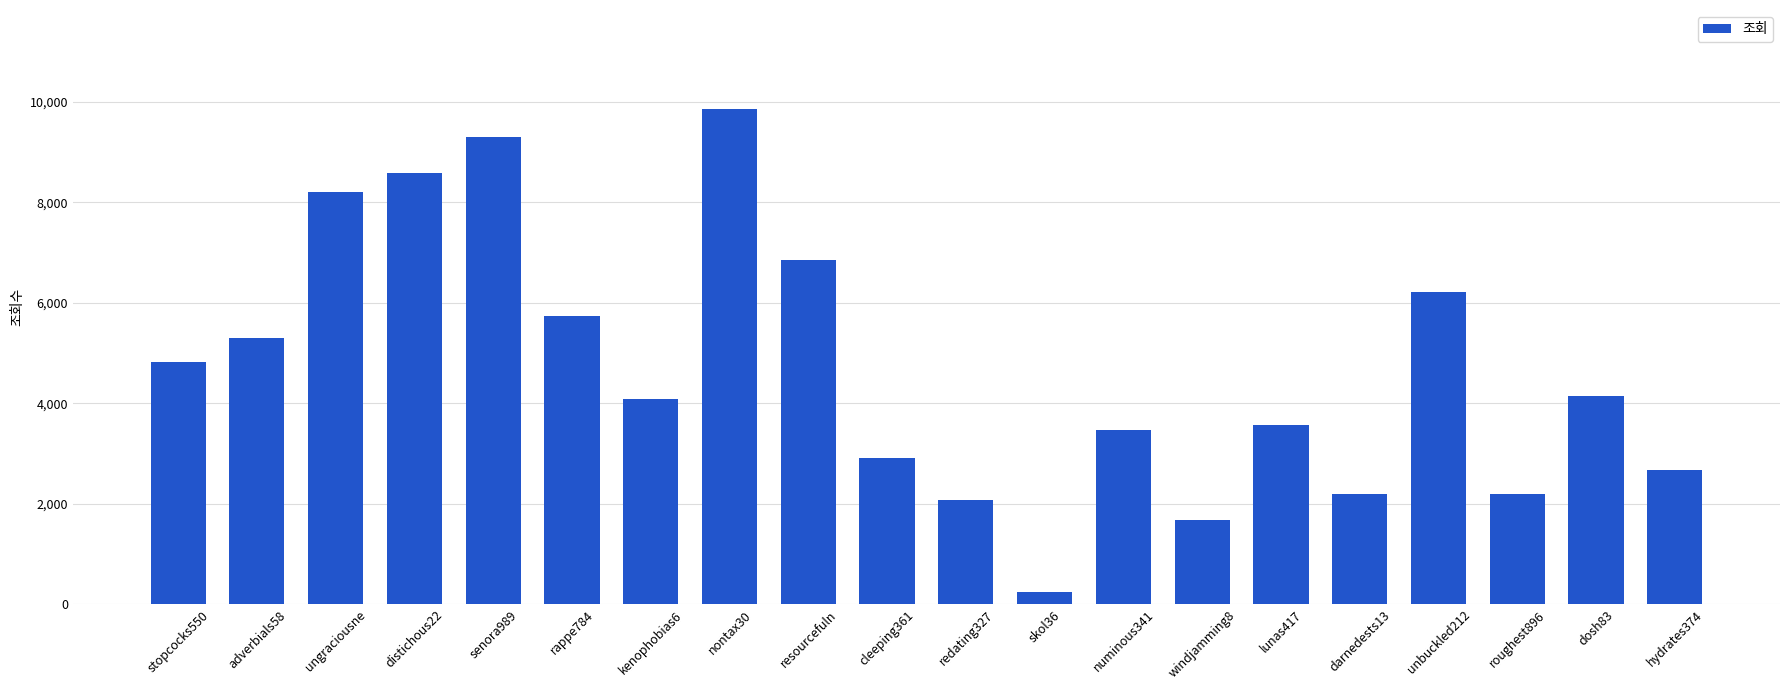

Between skol36 and roughest896, which is larger?

roughest896